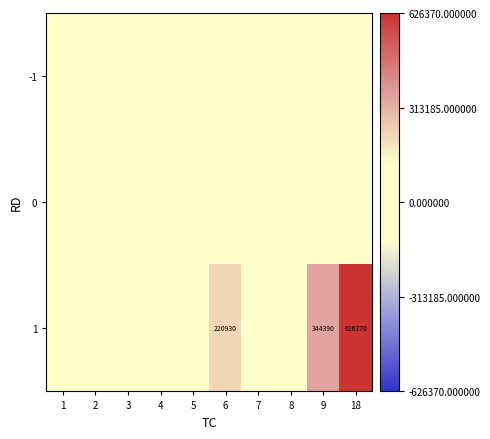

Where is 1 nearest to the value 313185?

9